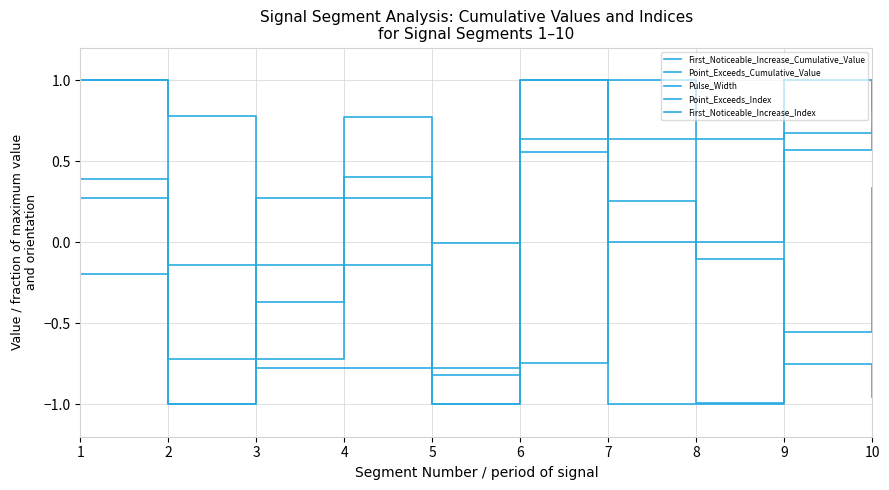

Is the value of Pulse_Width at 10 greater than the value of Point_Exceeds_Index at 6?

No